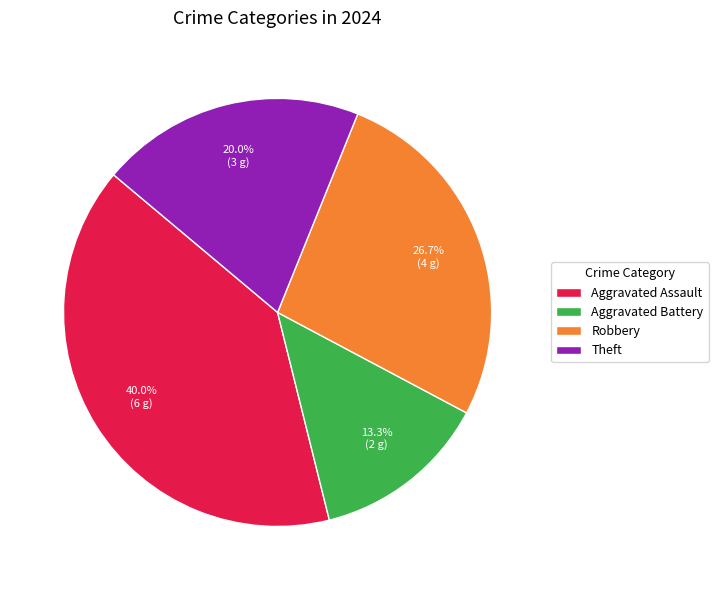

Does Aggravated Battery represent more than half of the total?

No